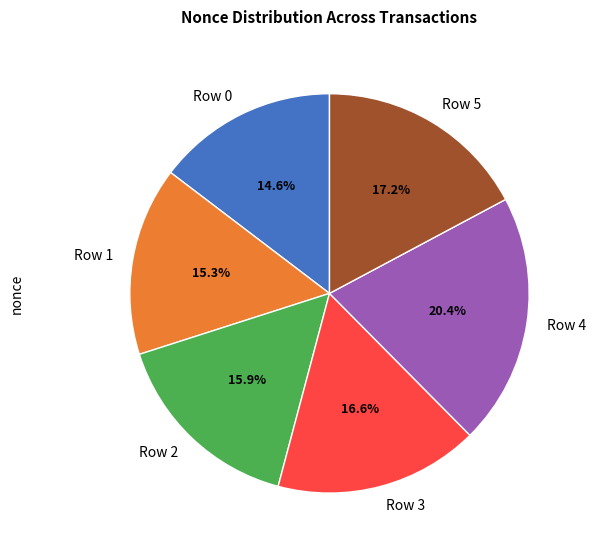

Is it true that Row 3 is 17% of the pie?

True